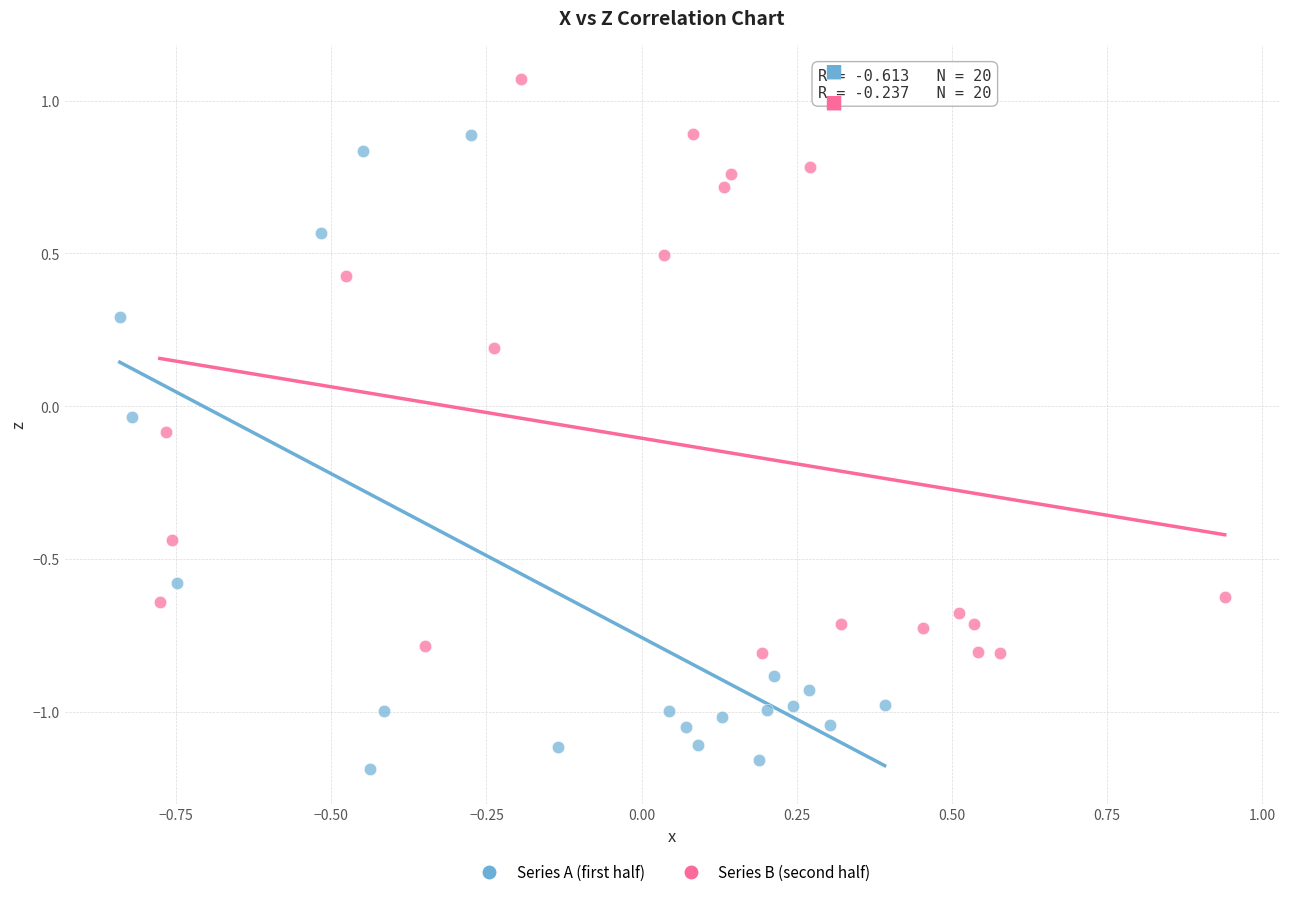

Which series has the widest spread of Y values?

Series A (first half)